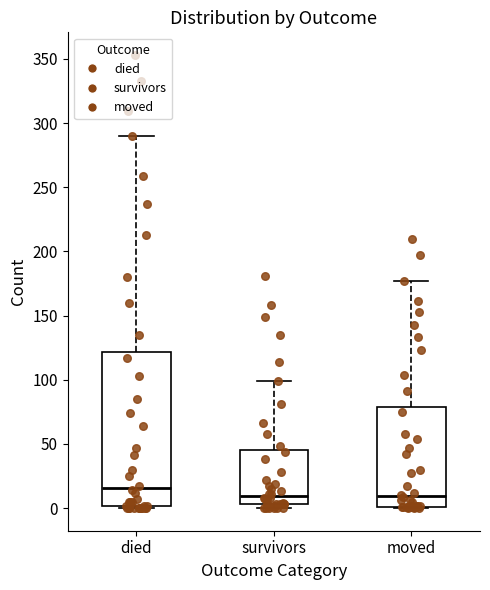

Reading left to right, read every box against the y-axis: the position of its median line, the range the box covers, and the ends of its whiskers. The values are not printed on the chart, so give them approximately, as read against the axis.

died: median 15, box 0 to 120, whiskers 0 to 290
survivors: median 10, box 5 to 45, whiskers 0 to 100
moved: median 10, box 0 to 80, whiskers 0 to 175